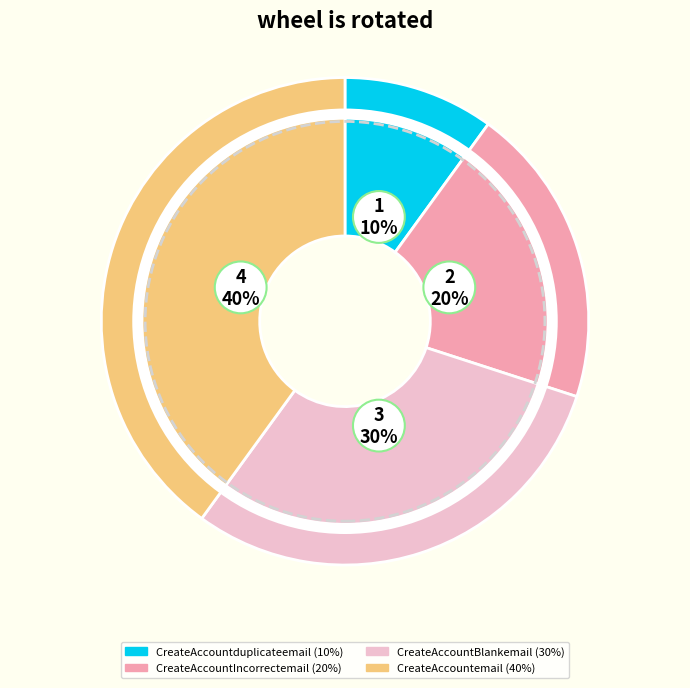

Does CreateAccountduplicateemail represent more than half of the total?

No